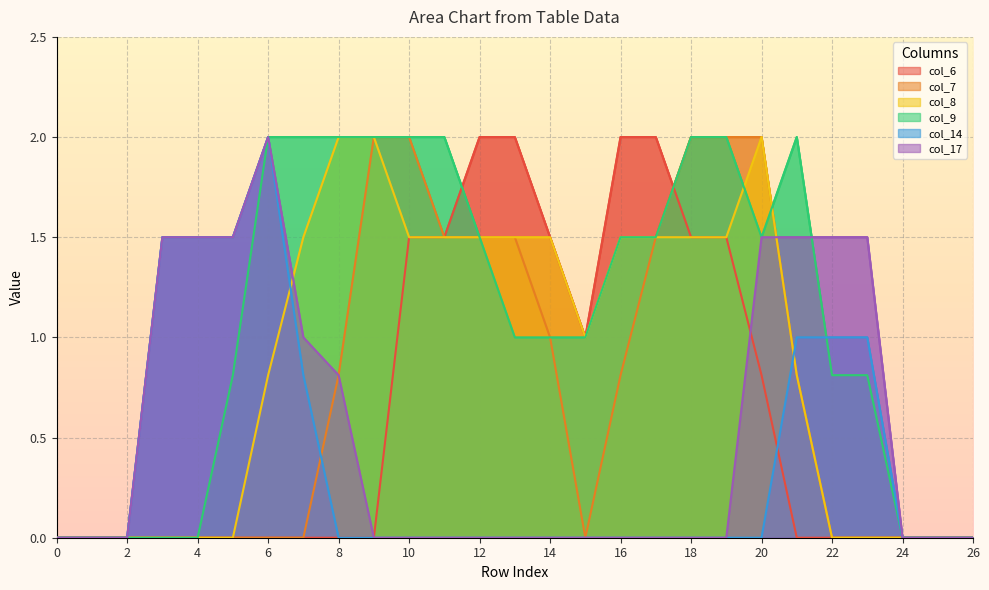

Is it true that col_14 equals 0.7 at 23?

False